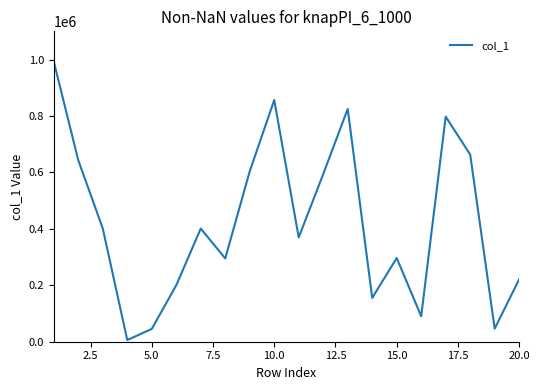

What is the difference between the maximum and minimum values?

986892